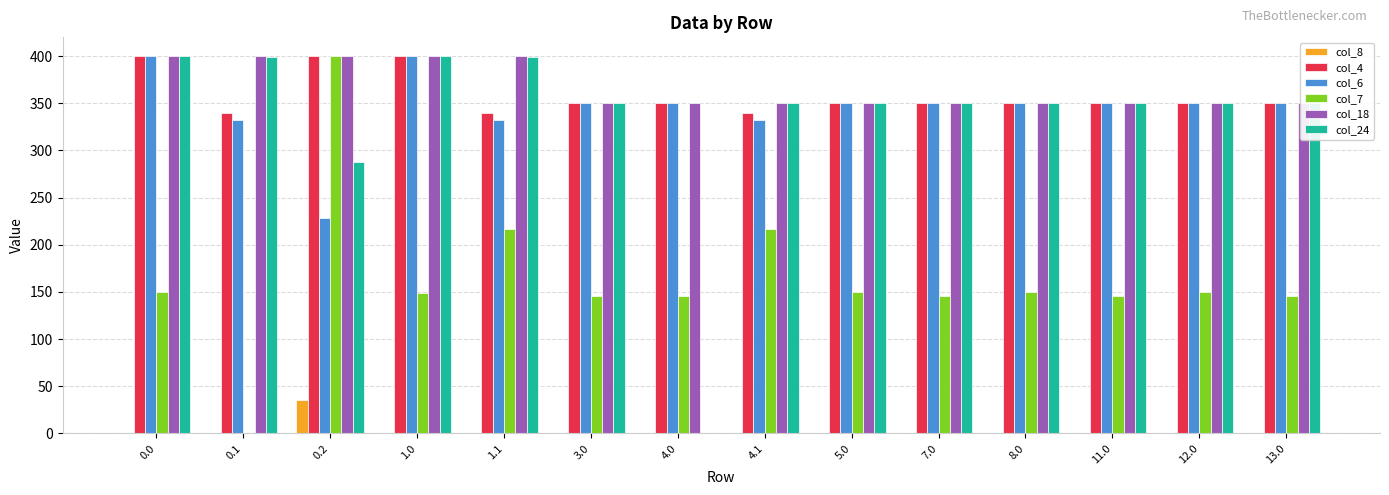

How many groups of bars are there?

14